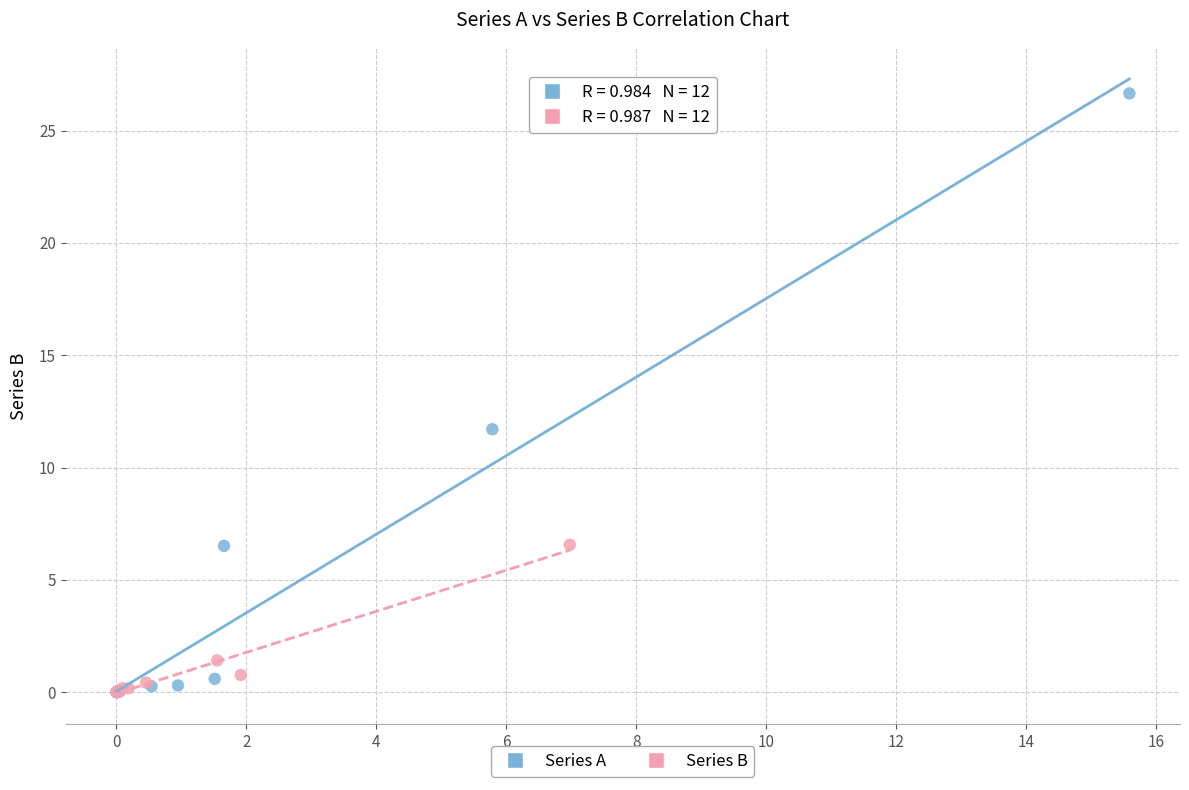

Which series reaches the maximum Y coordinate?

Series A